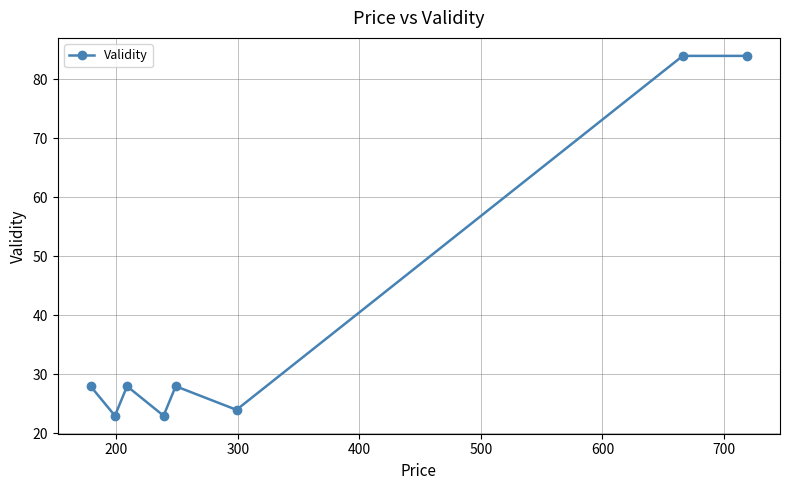

How many points are lower than both their immediate neighbors (excluding endpoints)?

3